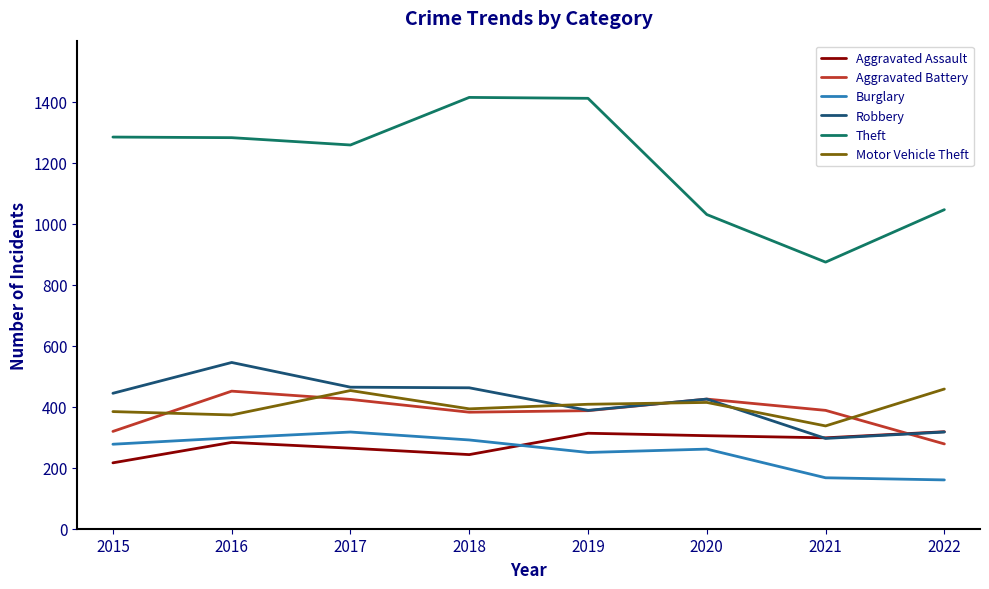

Does the chart display data point markers on the line(s)?

No